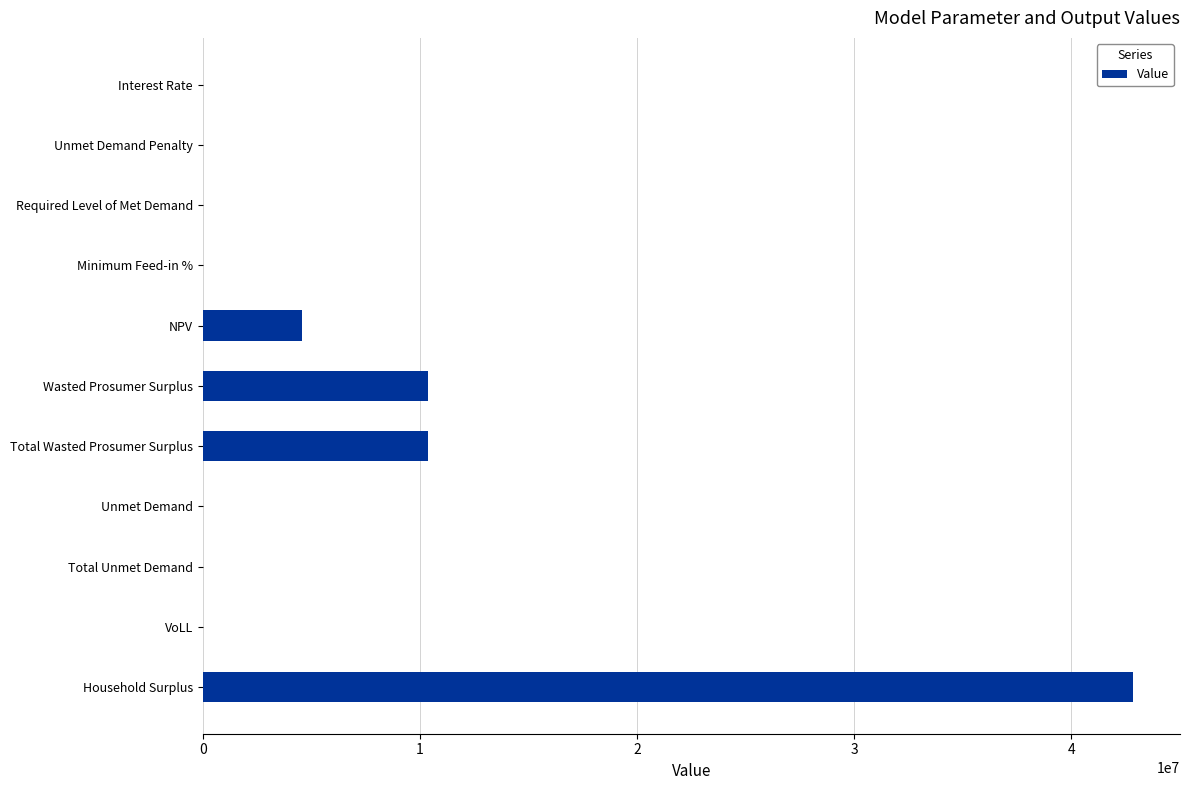

True or false: the data shows 2667545.4 at Wasted Prosumer Surplus.

False